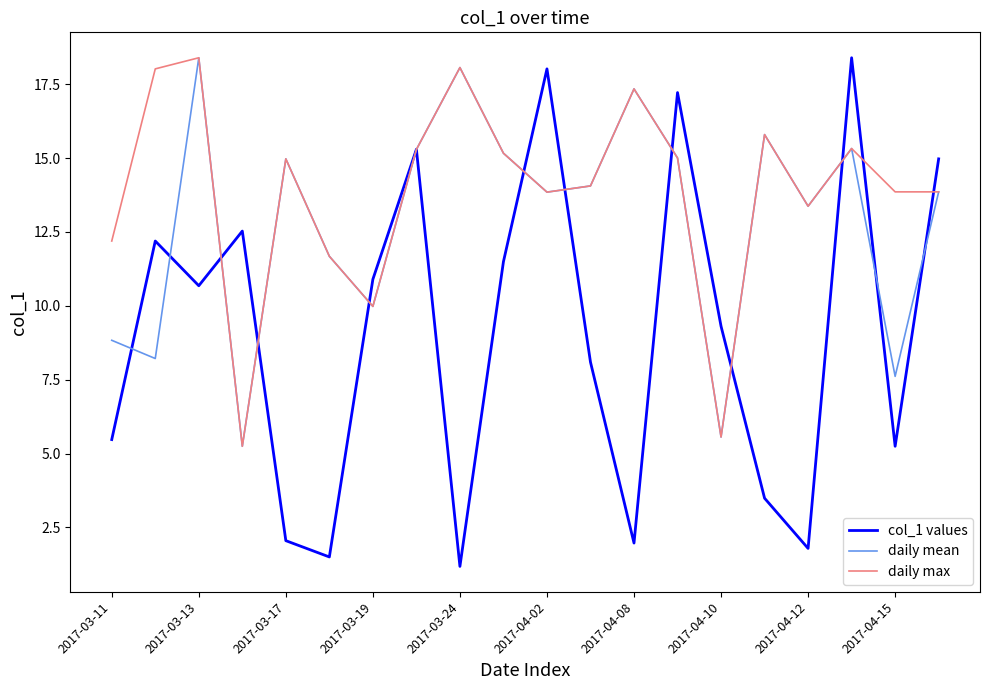

List the series in order of their overall mean, lowest first.

col_1 values, daily mean, daily max